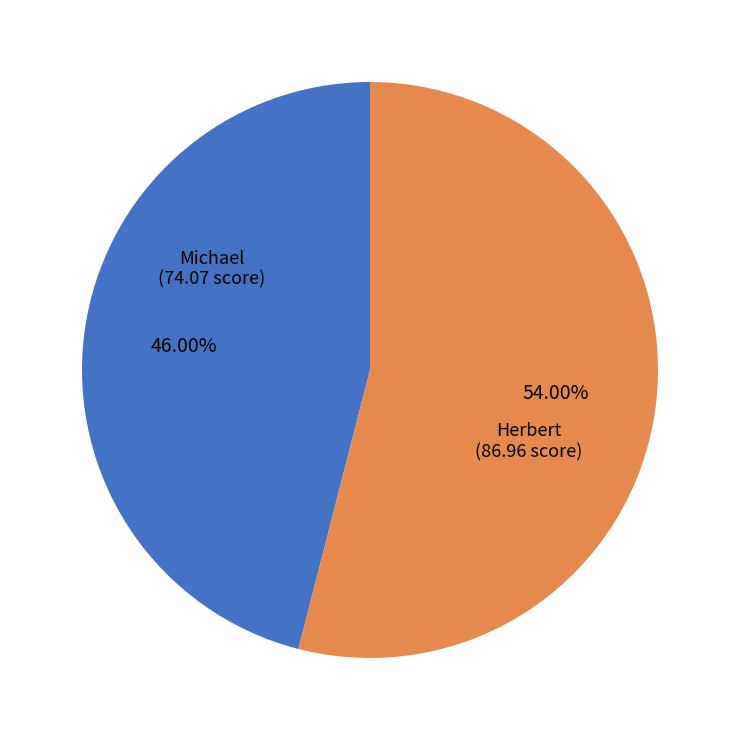

To the nearest percent, what is the average slice percentage?

50%